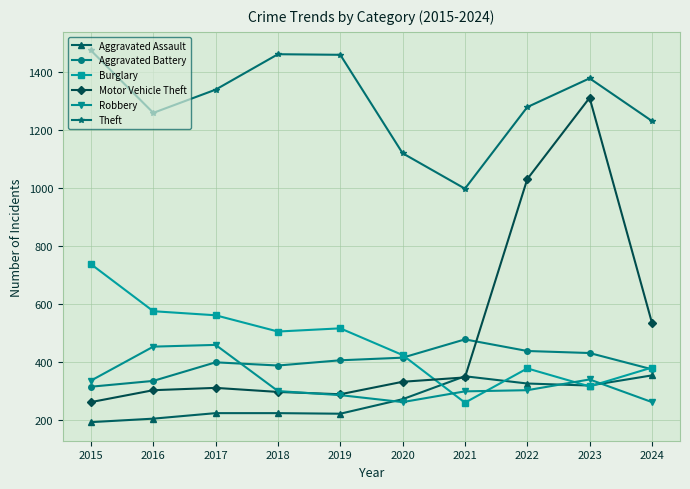

True or false: Burglary has more than 0 points higher than both neighbors.

True